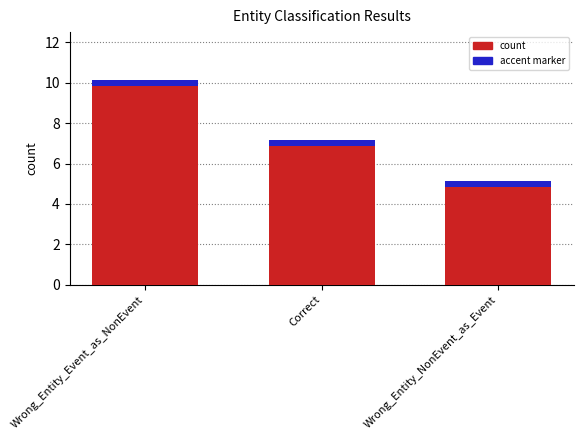

List the labels in order of value, smallest first.

Wrong_Entity_NonEvent_as_Event, Correct, Wrong_Entity_Event_as_NonEvent